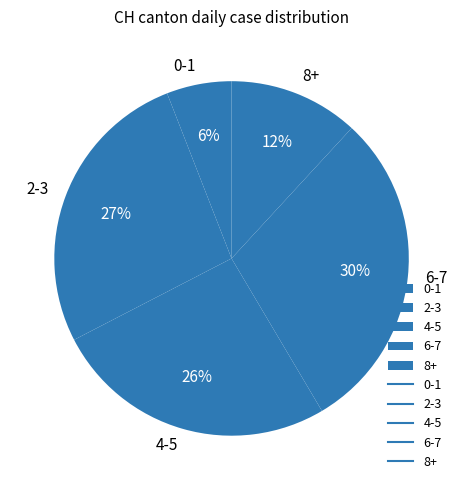

To the nearest percent, what percentage of the pie is 4-5?

26%